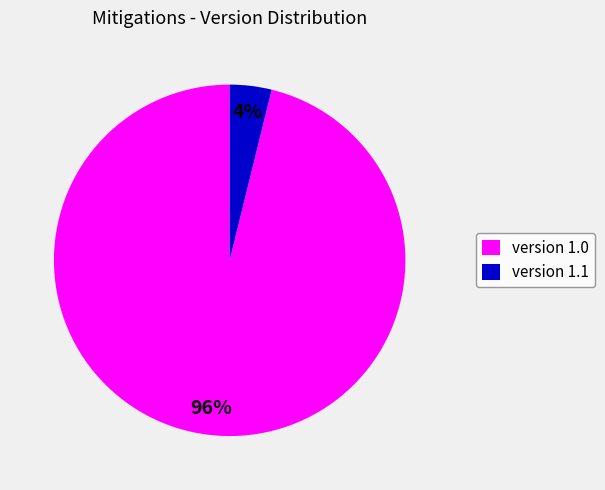

To the nearest percent, what portion does version 1.0 represent?

96%